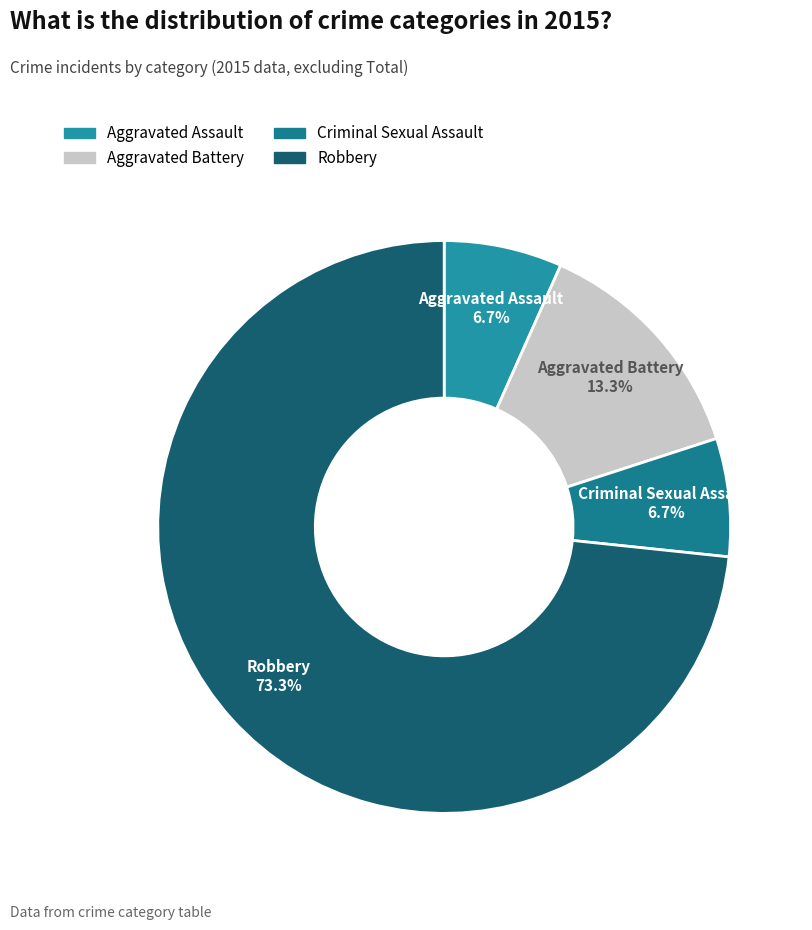

How many slices are in this pie chart?

4